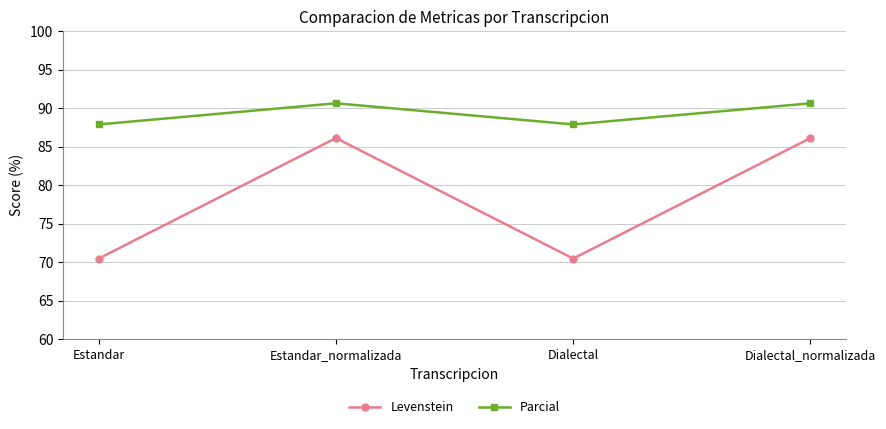

Count the number of data series in this chart.

2